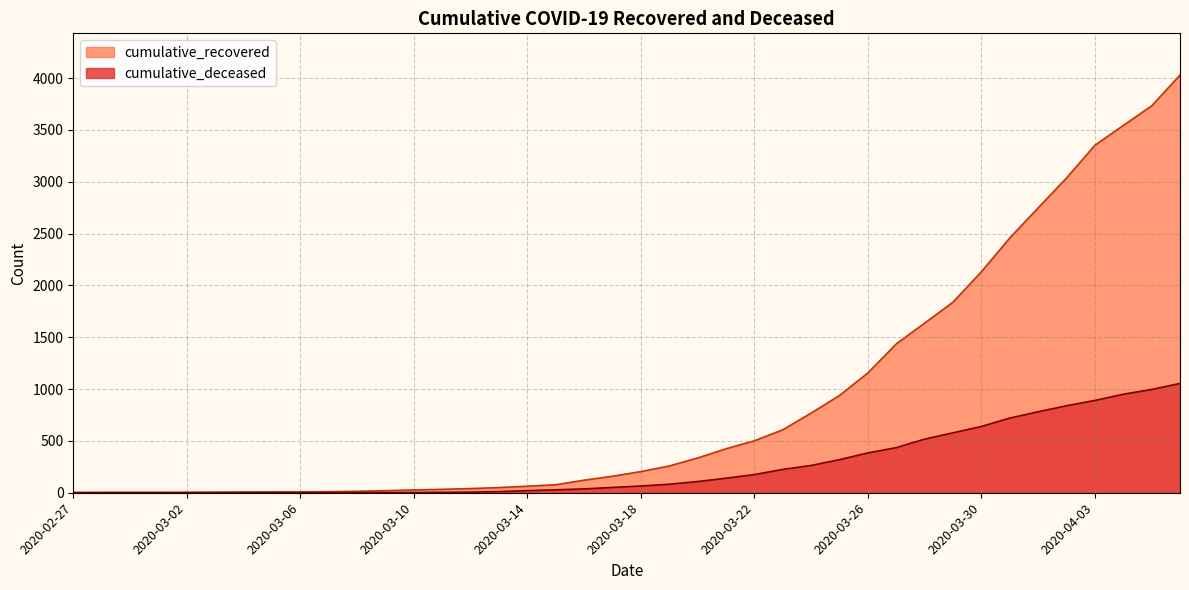

Does the chart display data point markers on the line(s)?

No